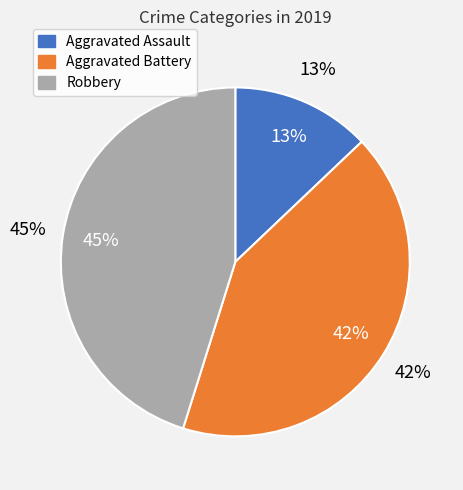

Does Aggravated Assault represent more than half of the total?

No